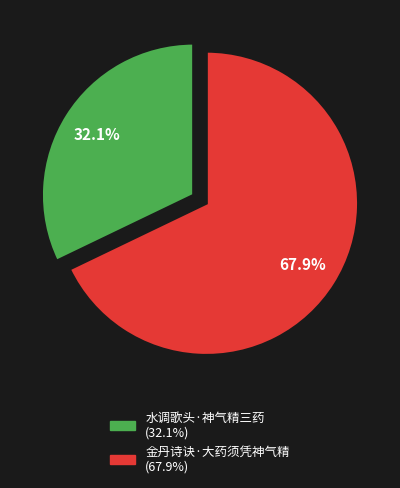

Count the number of slices in the pie.

2